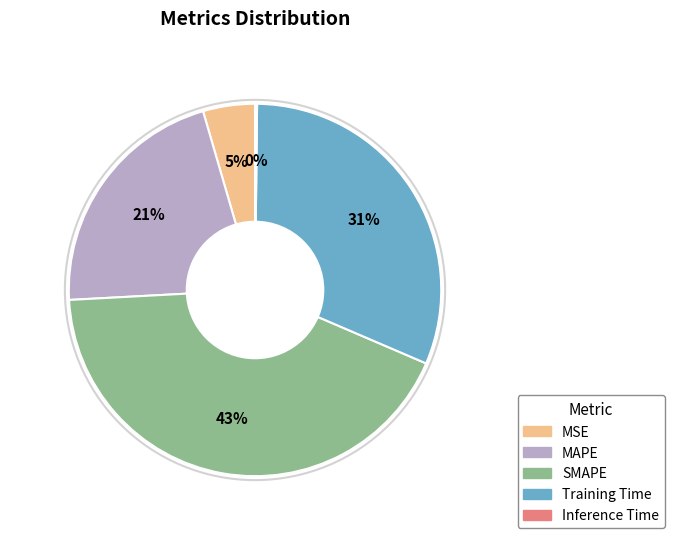

To the nearest percent, what is the difference between the largest and smallest slice percentages?

43%